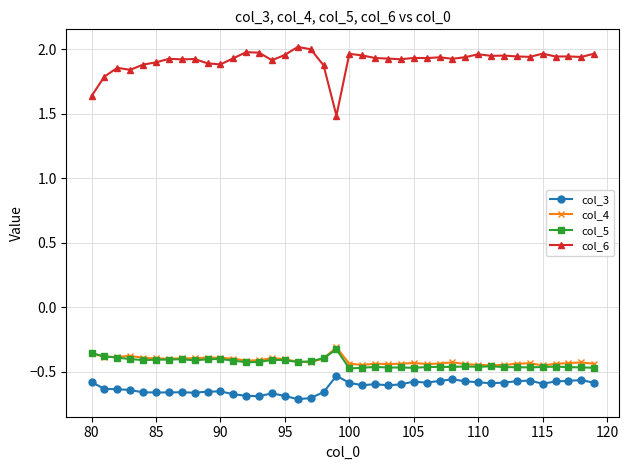

Which series has the widest spread of values?

col_6